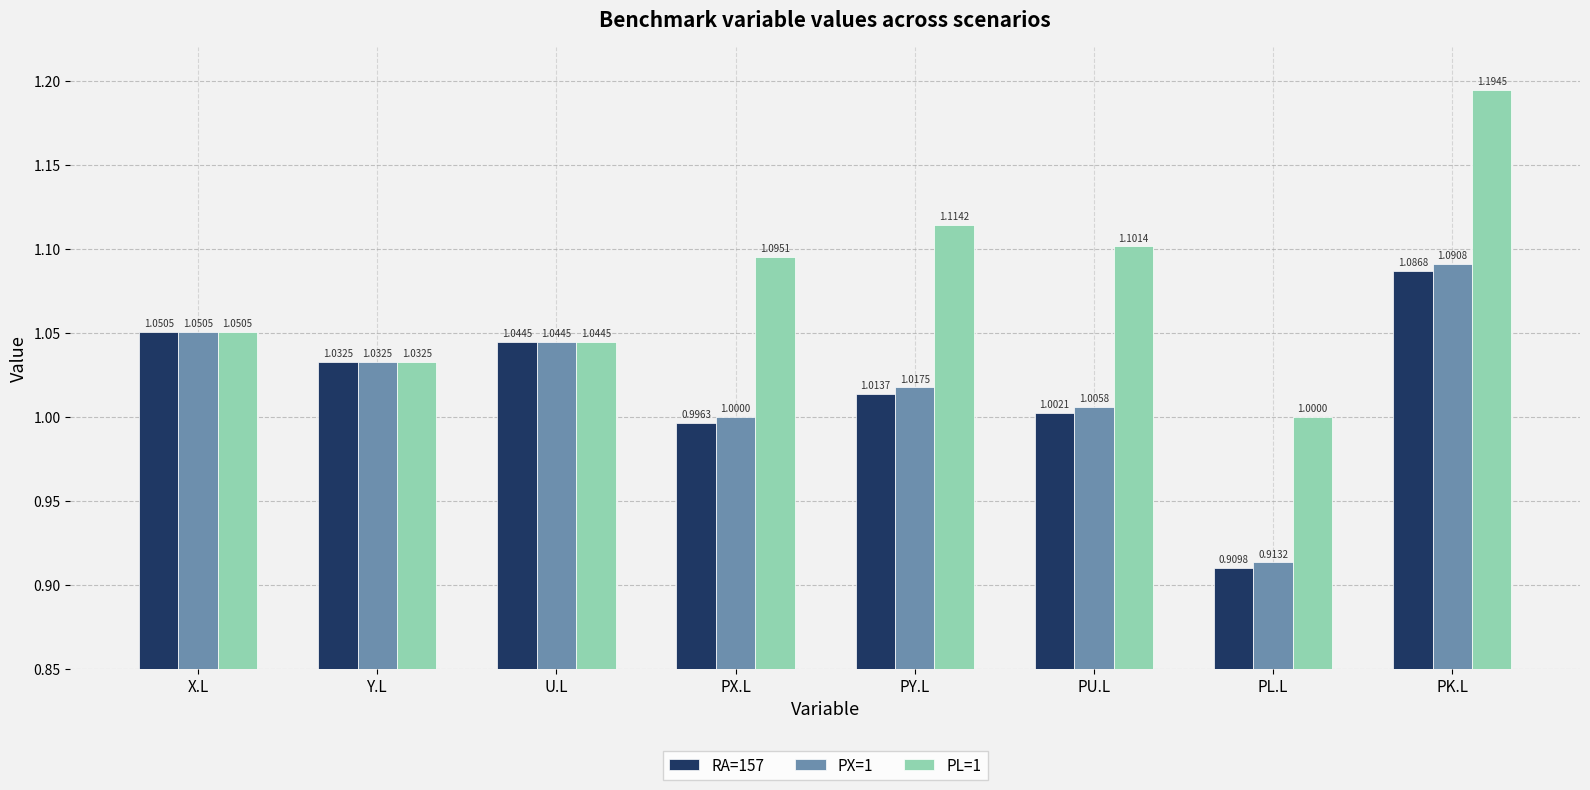

Which series has the widest spread of values?

PL=1